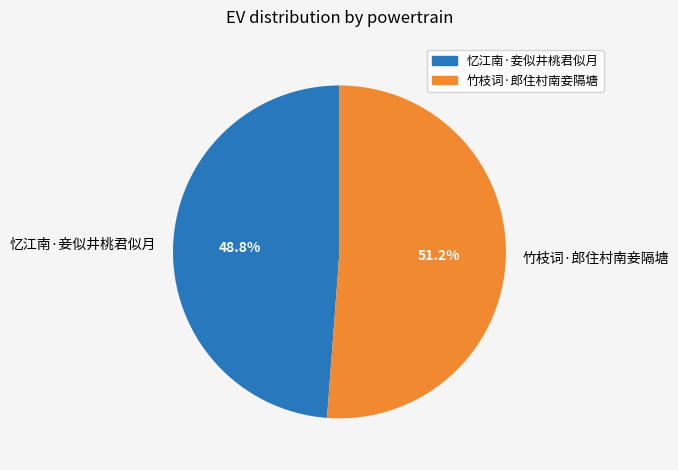

What is the smallest slice in the pie chart?

忆江南·妾似井桃君似月